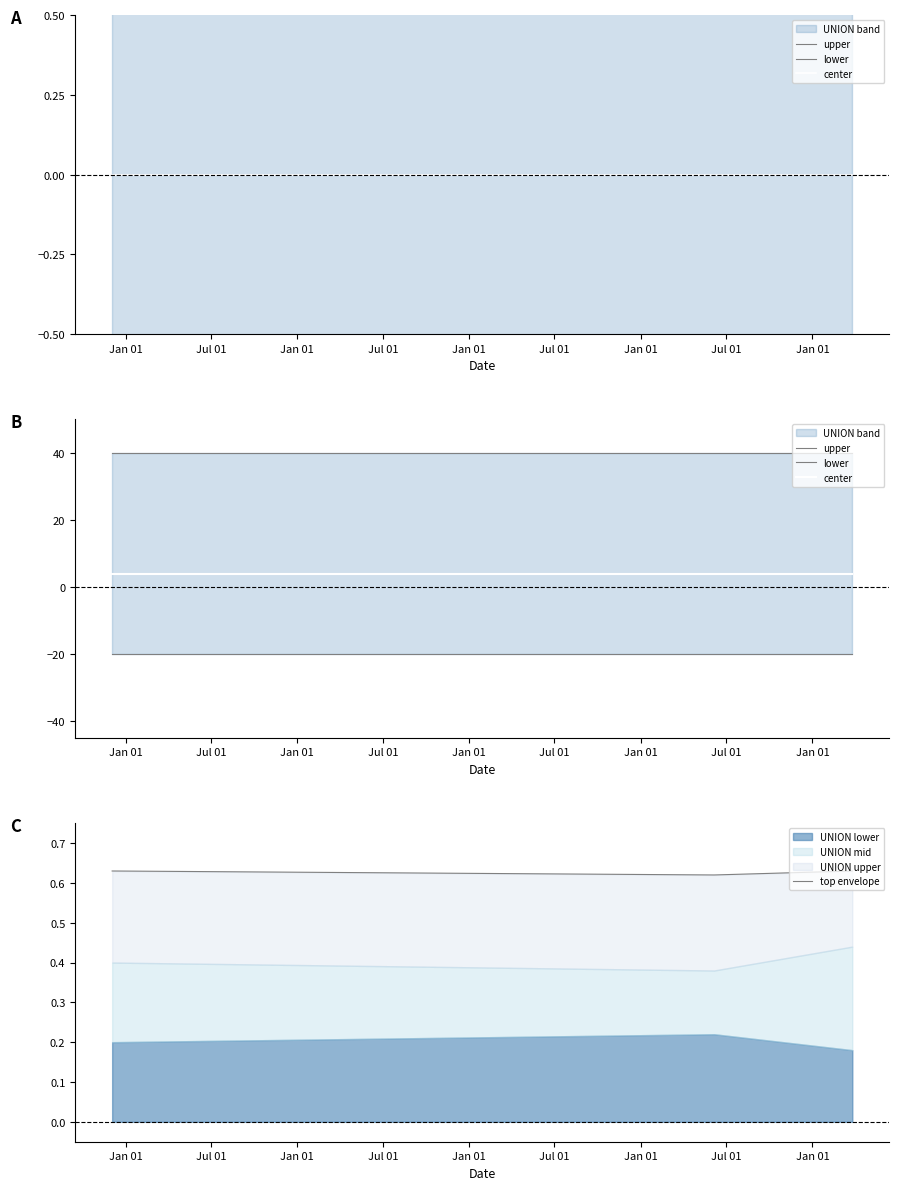

At how many categories does at least one series exceed 28?

3